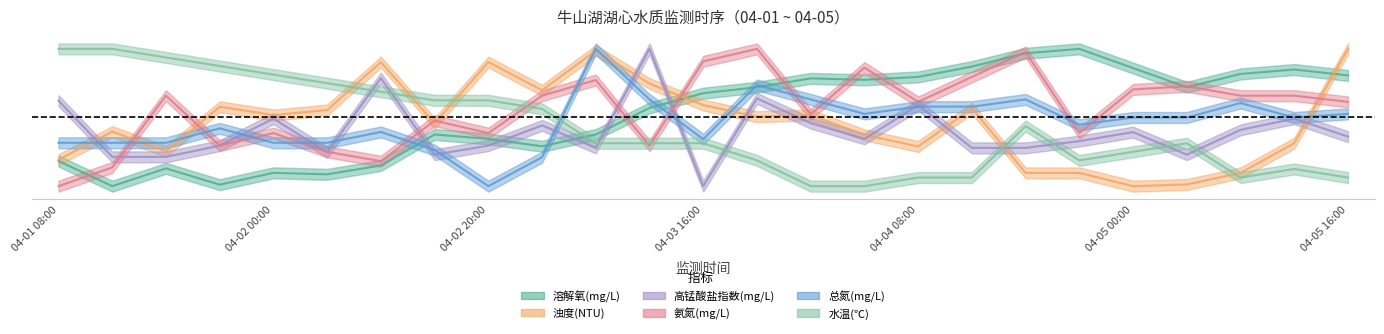

What is the maximum value shown in the chart?

1.0